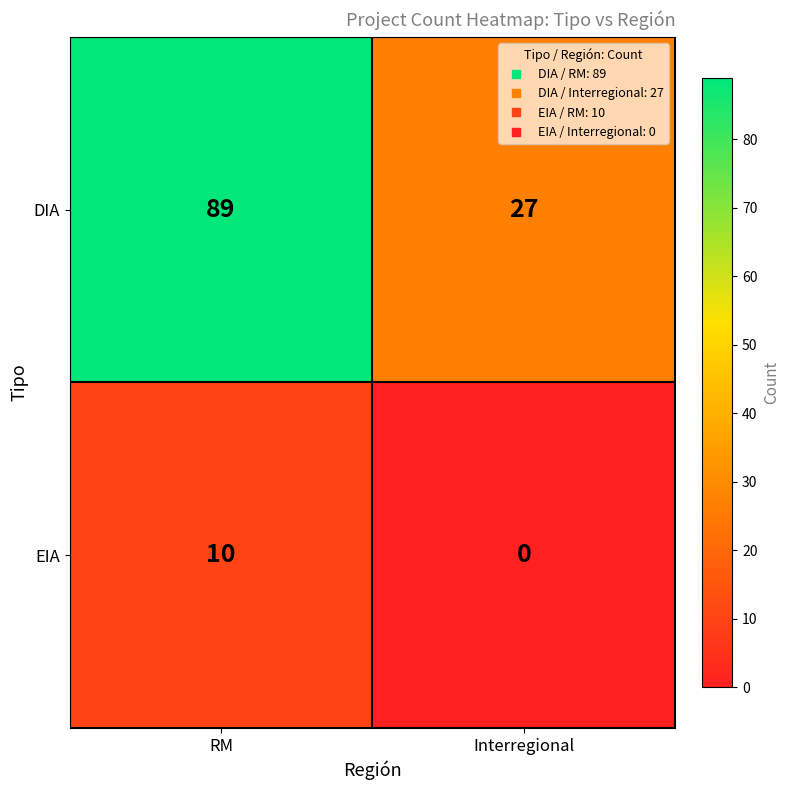

Which series has the largest total across all categories?

DIA